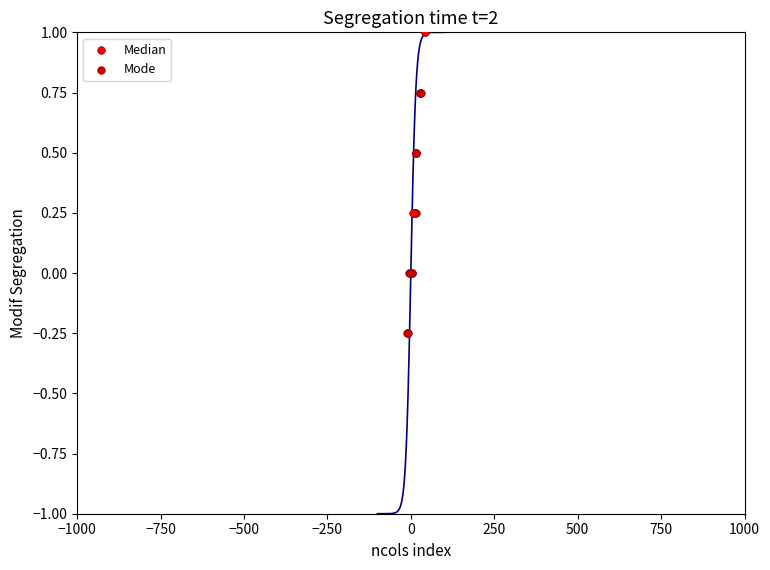

Which series has the largest Y range (max minus min)?

Median